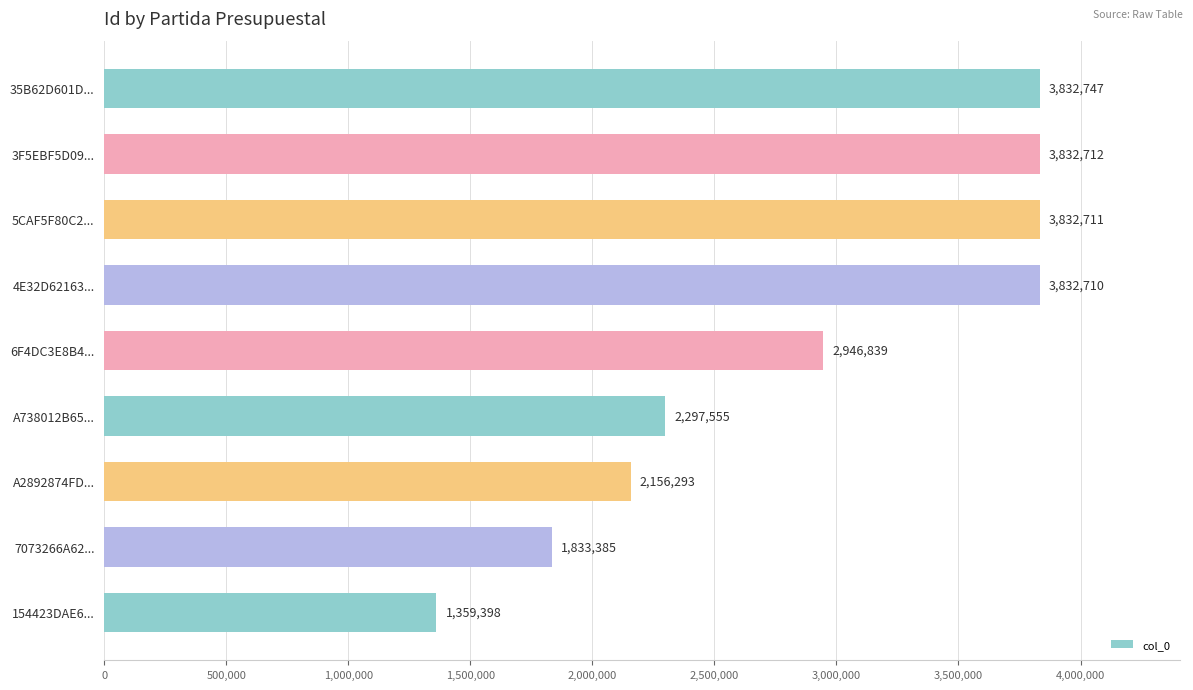

Is it true that the value at A738012B65... is 2297555?

True